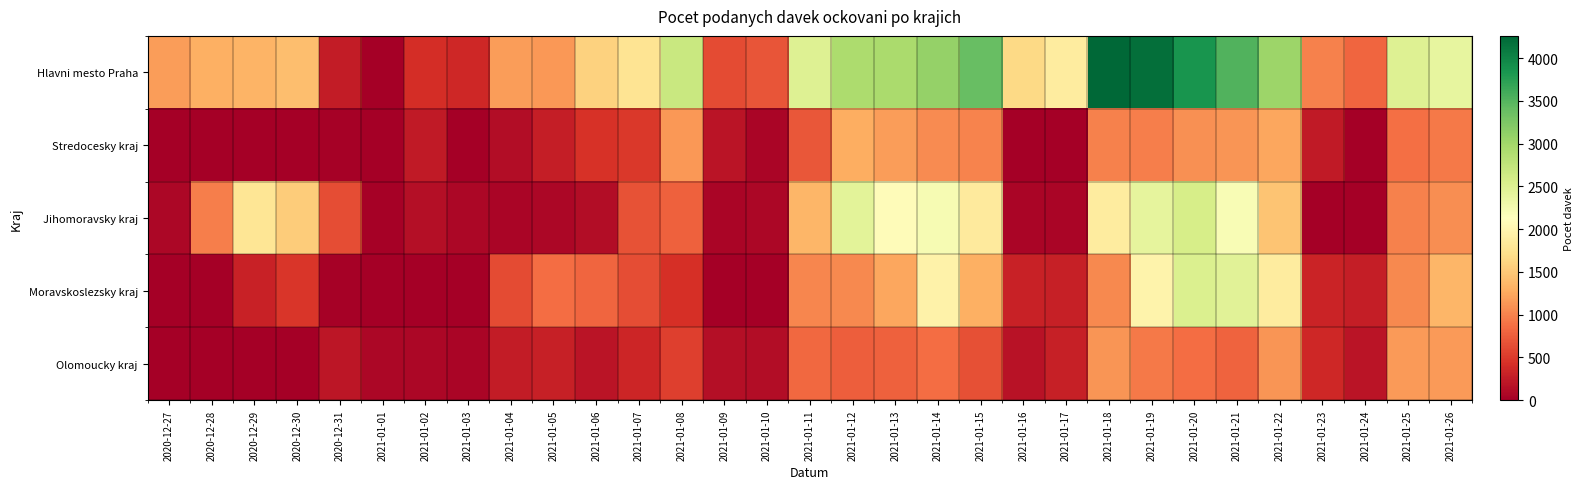

At which category is the sum across all series the highest?

2021-01-20